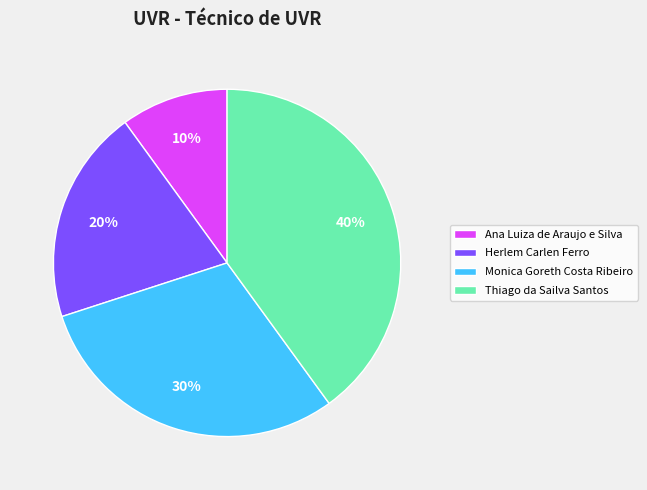

What is the smallest slice in the pie chart?

Ana Luiza de Araujo e Silva